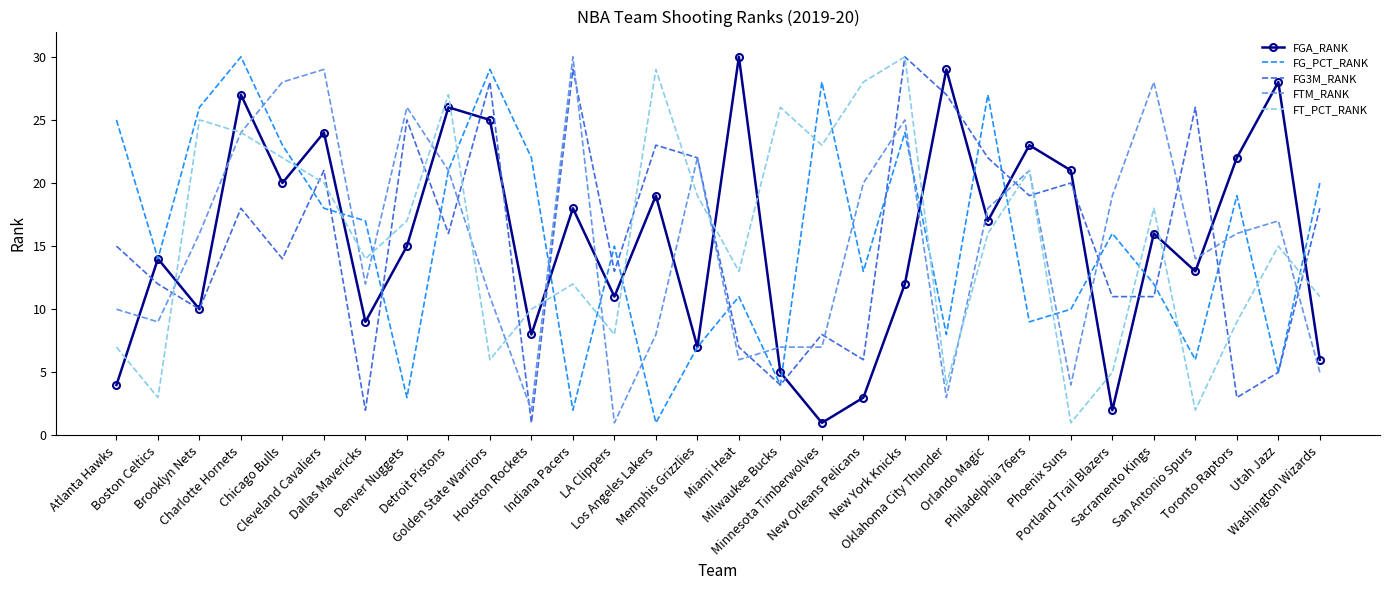

What is the spread (max minus min) of values at Denver Nuggets?

23